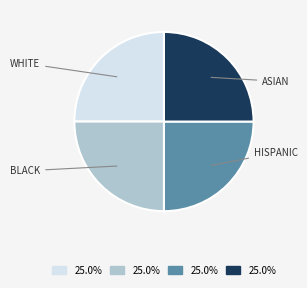

Count the number of slices in the pie.

4